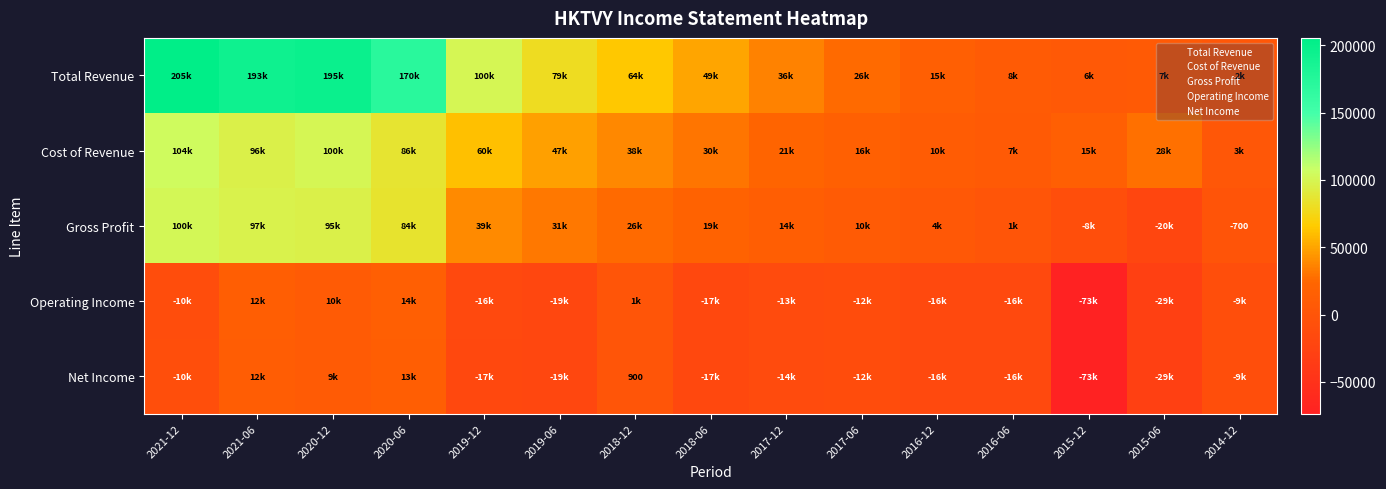

What is the maximum value for Gross Profit?

100900